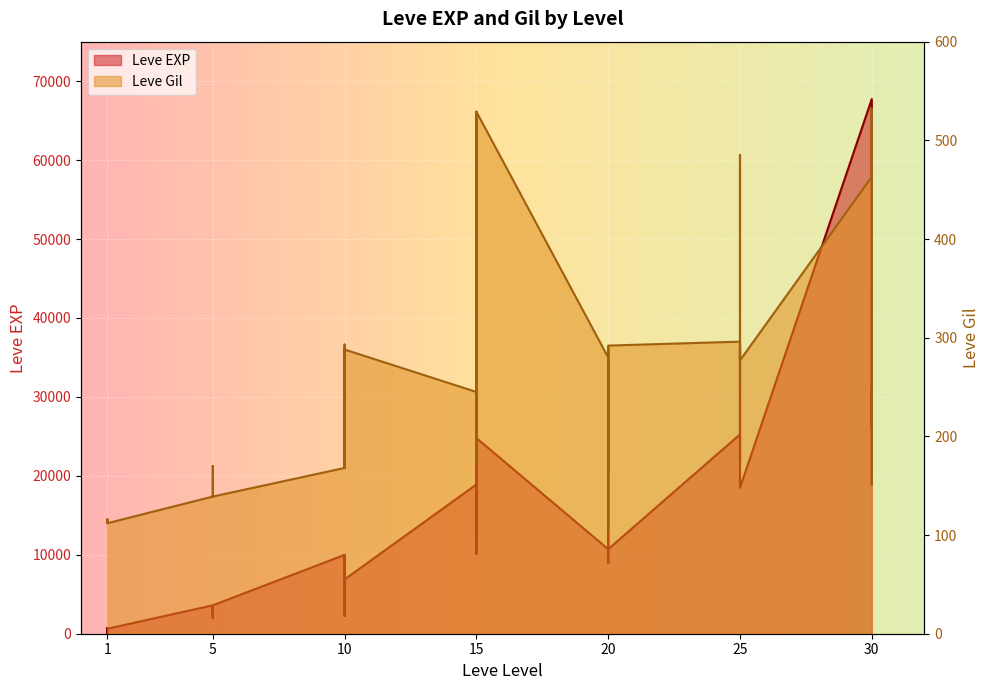

What is the difference between the highest and lowest values at 1?

517